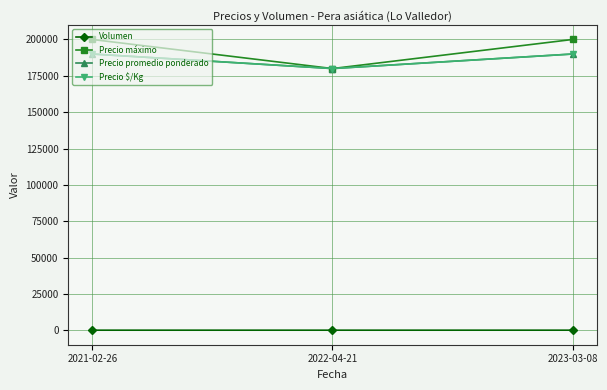

Read the Precio máximo value at 2023-03-08.

200000